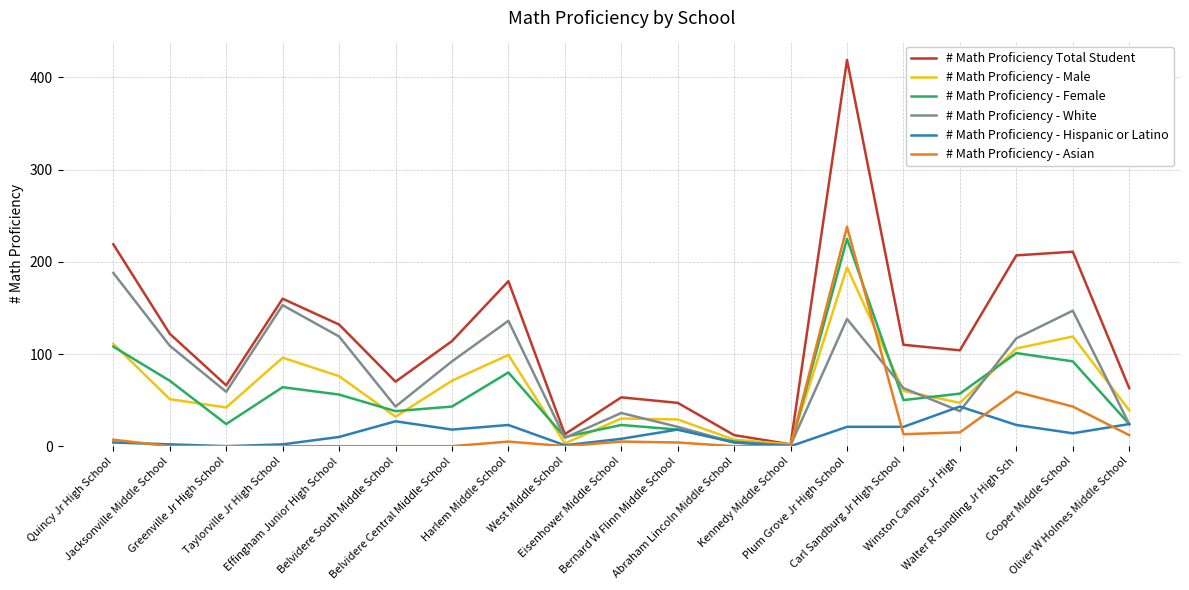

What is the greatest value displayed?

419